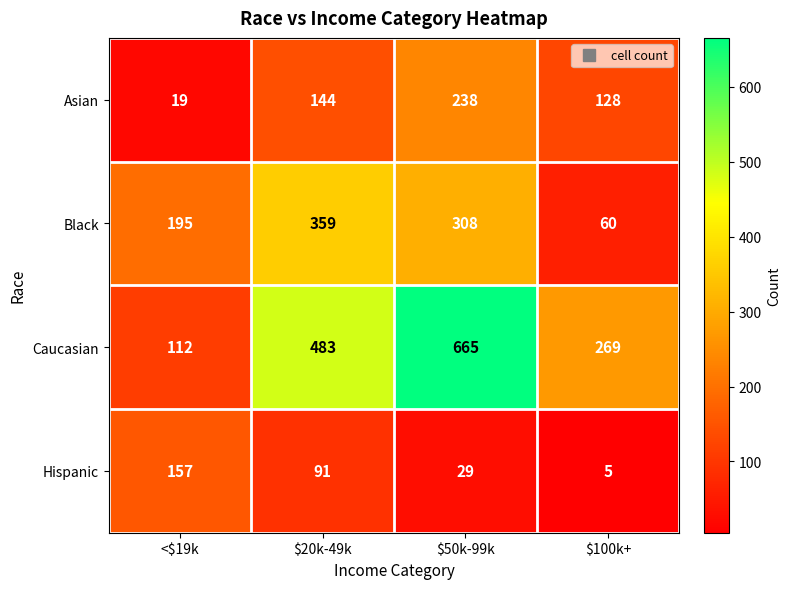

What is the spread (max minus min) of values at $50k-99k?

636